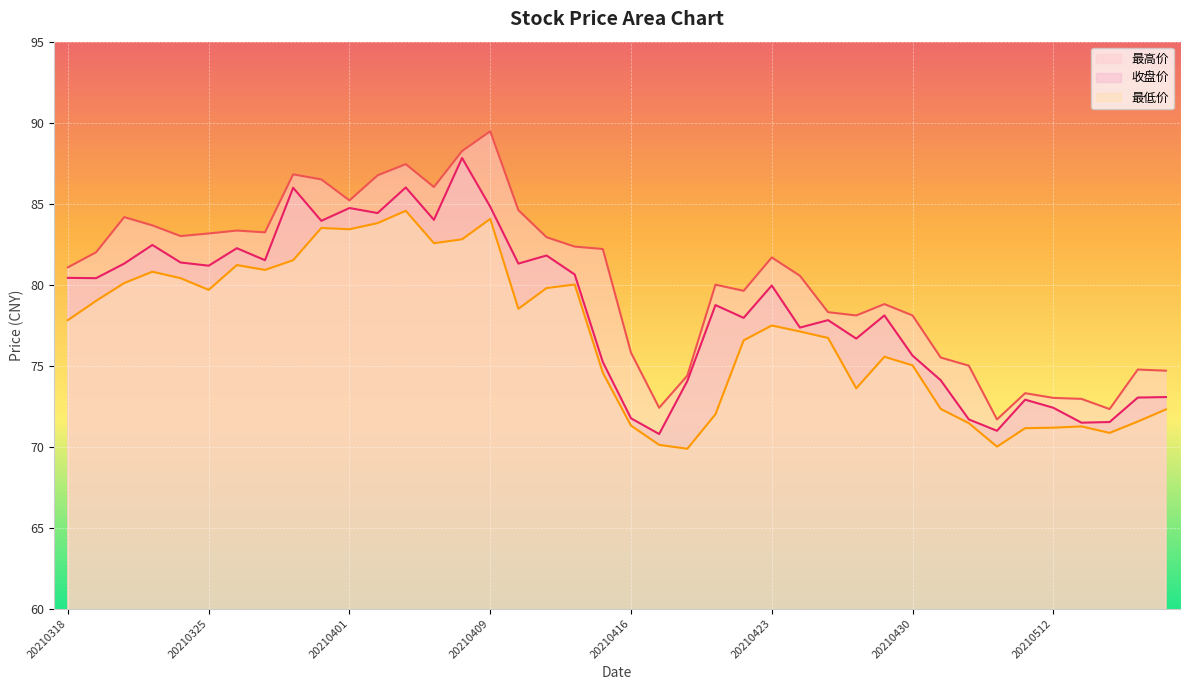

What is the sum of the 最低价 values at 20210427 and 20210323?

157.5